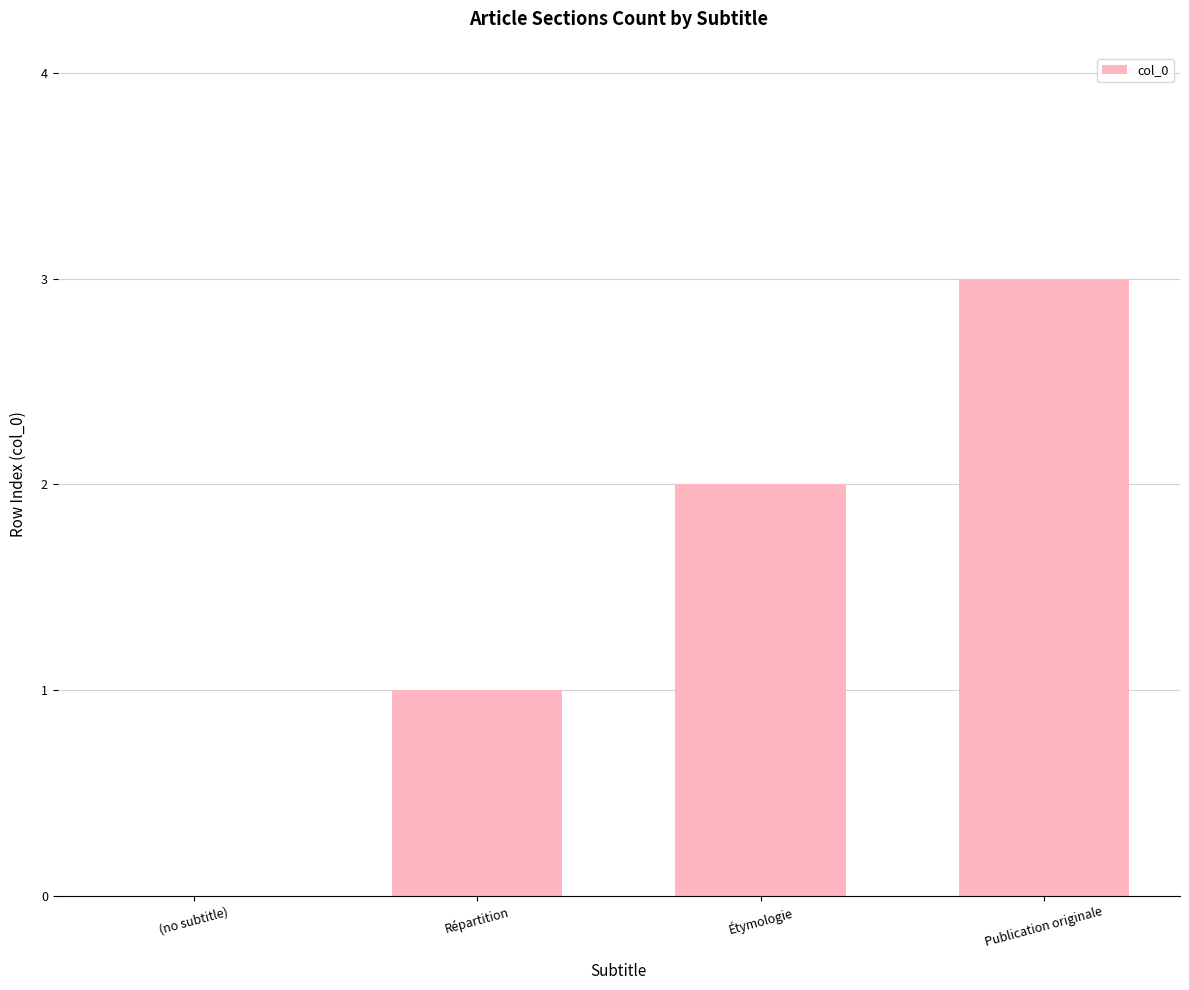

Is it true that the value at Répartition is 1?

True